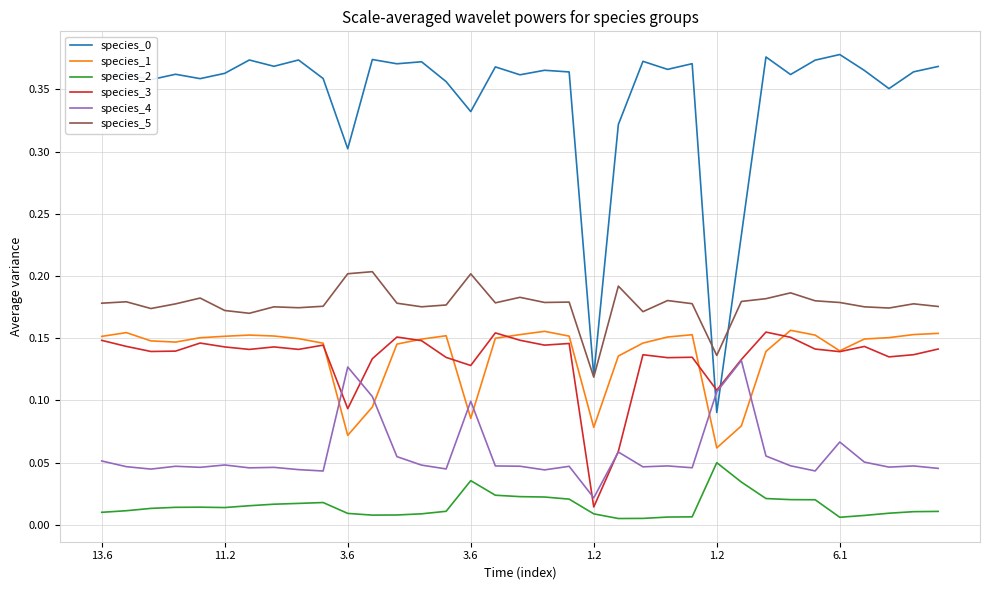

True or false: species_1 and species_2 cross at least once.

False